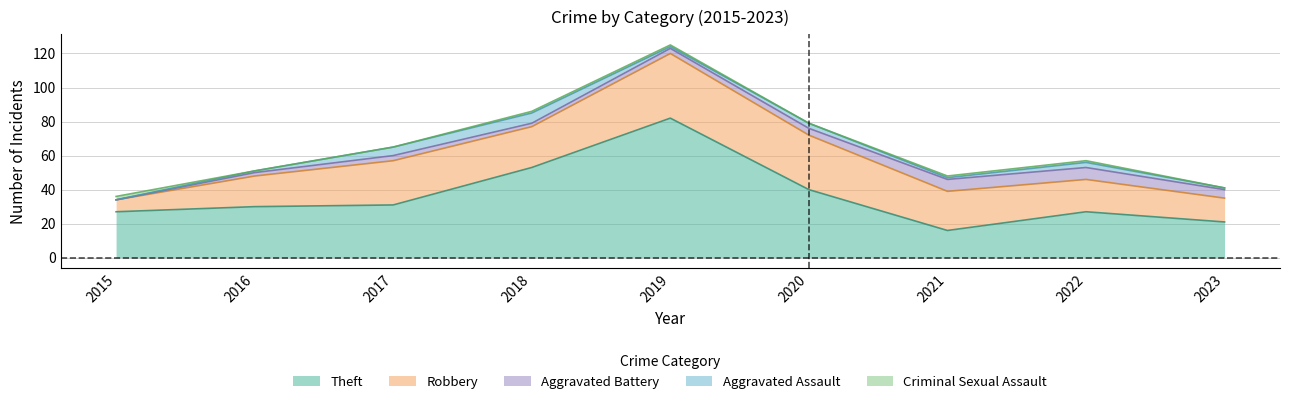

Which series has the largest range (max minus min)?

Theft